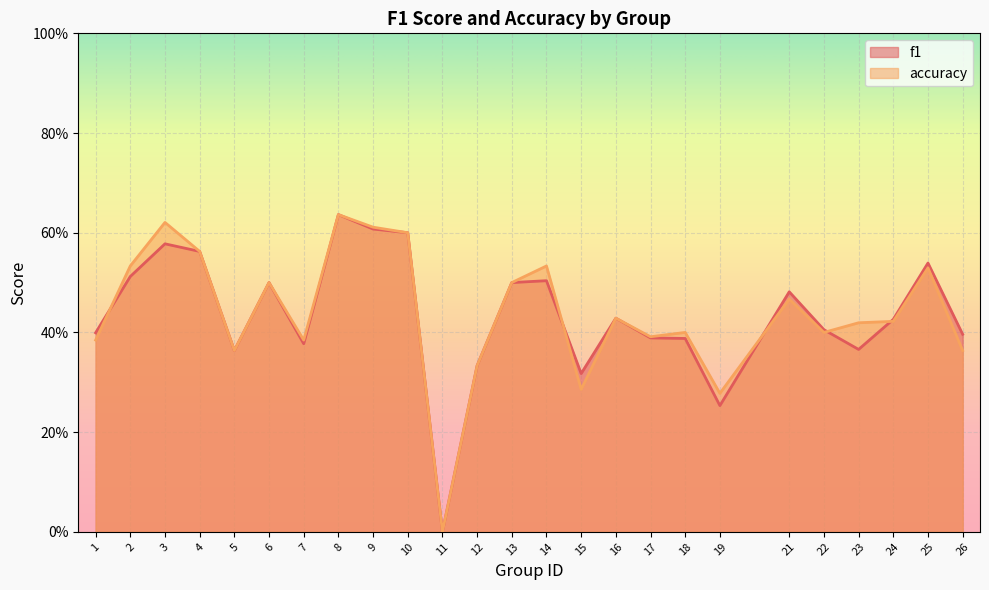

What is the value of the f1 point at the 7th from the left?

0.4